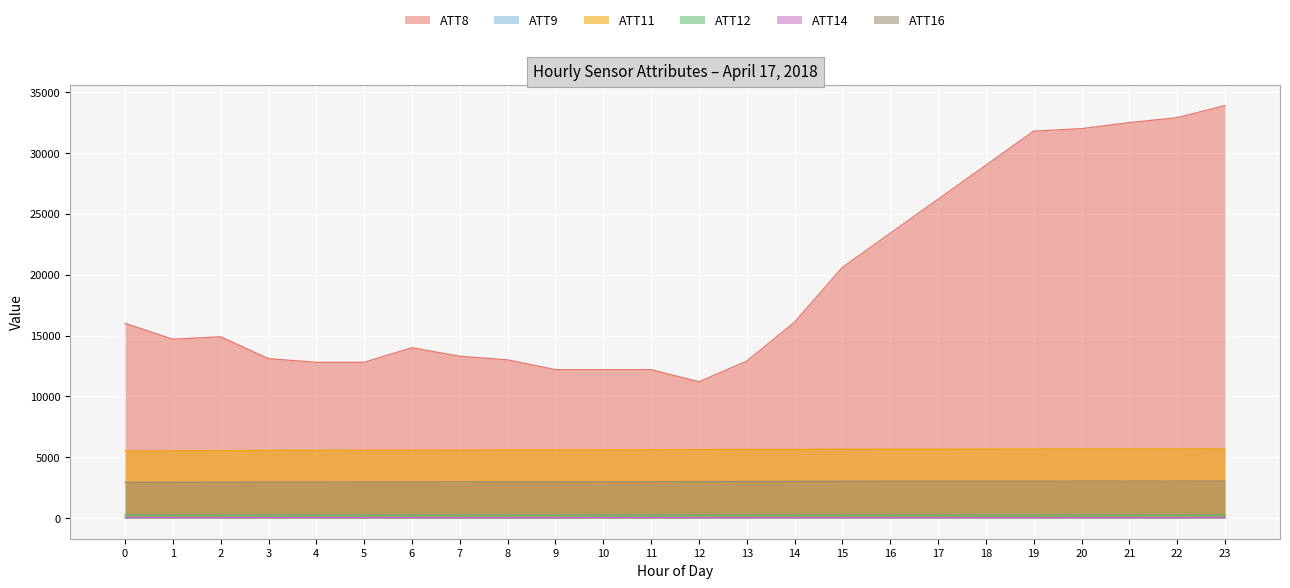

True or false: ATT12 and ATT14 cross at least once.

False